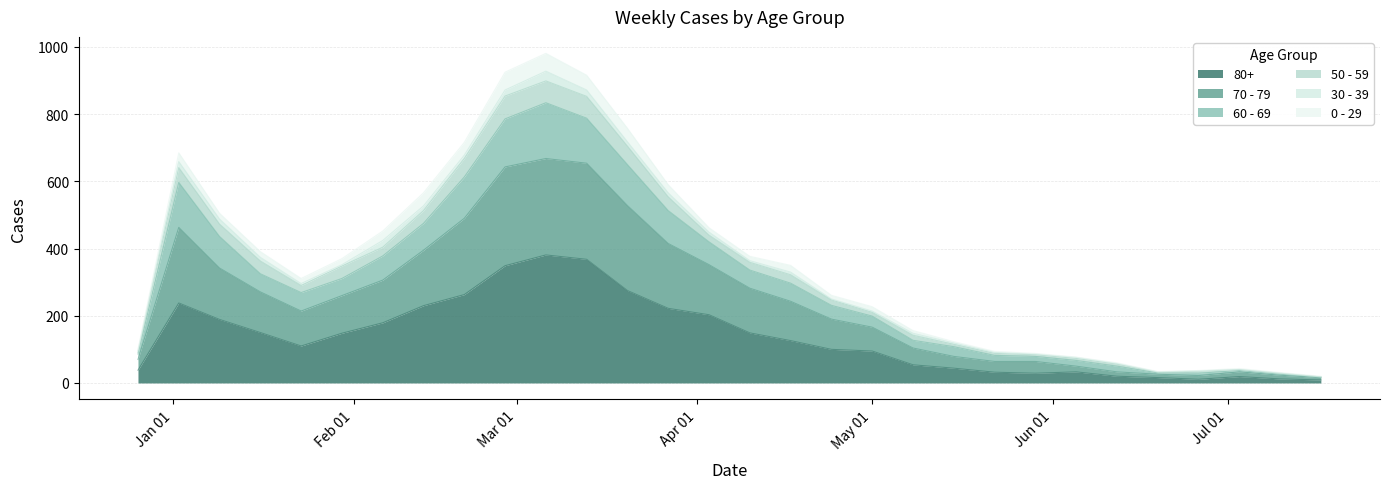

At which label does 70 - 79 reach its peak?

2023-03-06